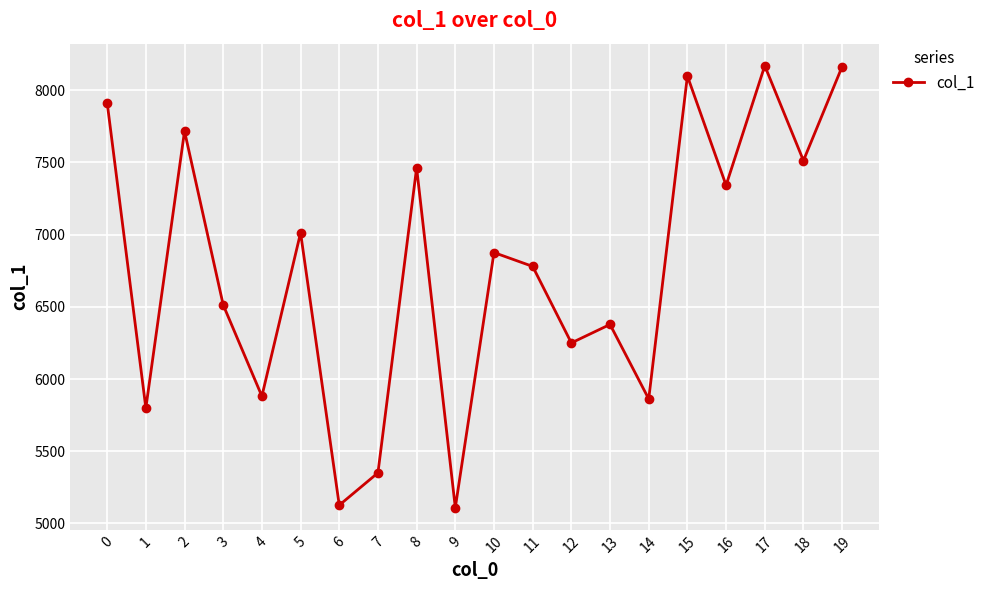

What is the difference between the second highest and second lowest values?

3038